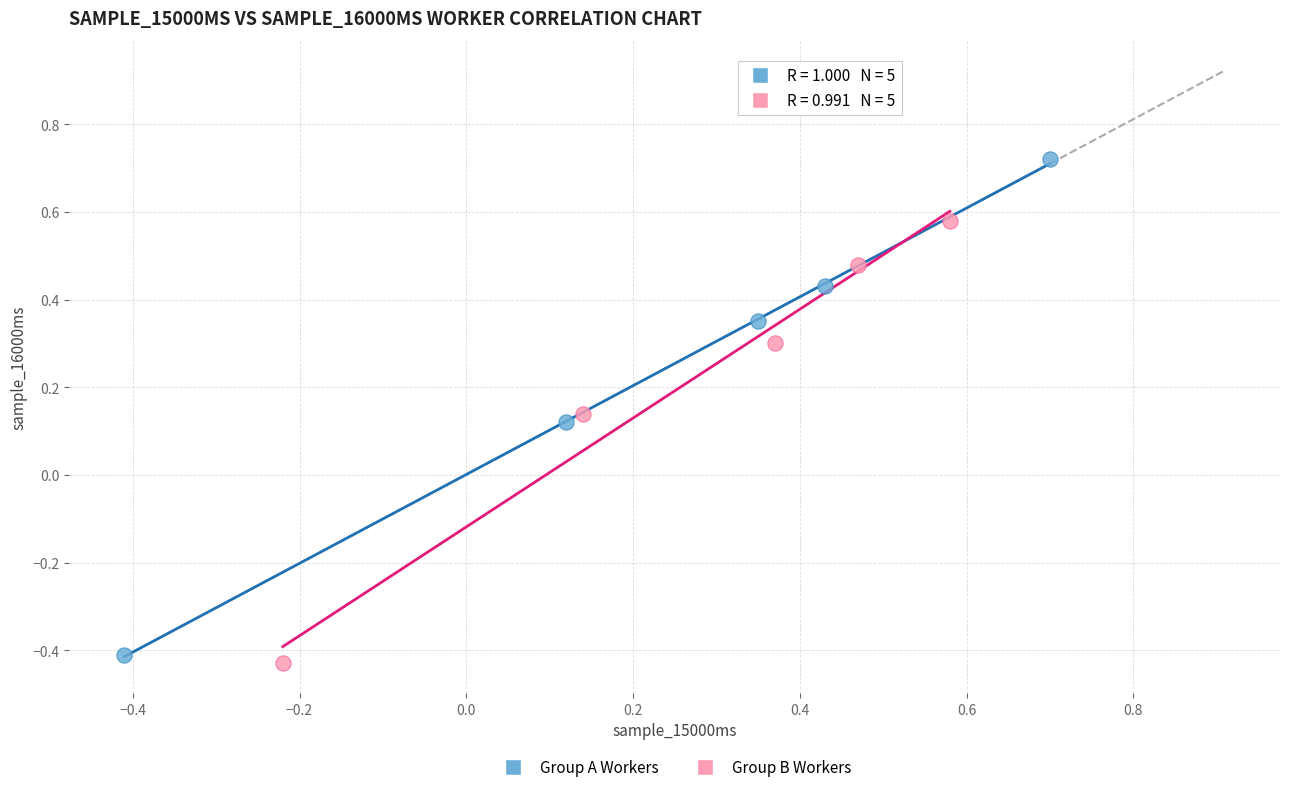

Which series has the widest spread of Y values?

Group A Workers